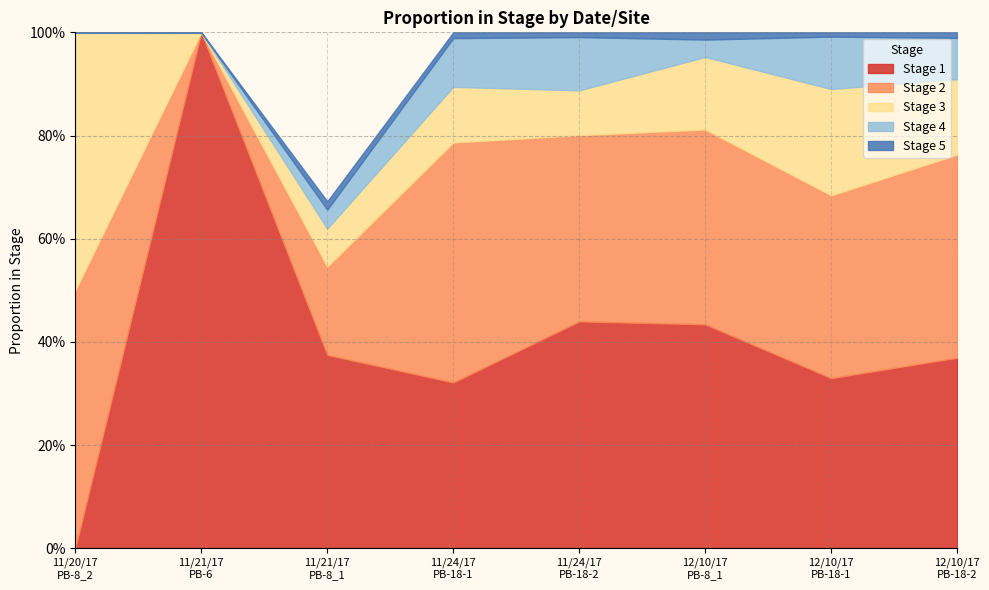

At which category does Stage 4 reach its first local peak?

11/24/17
PB-18-2